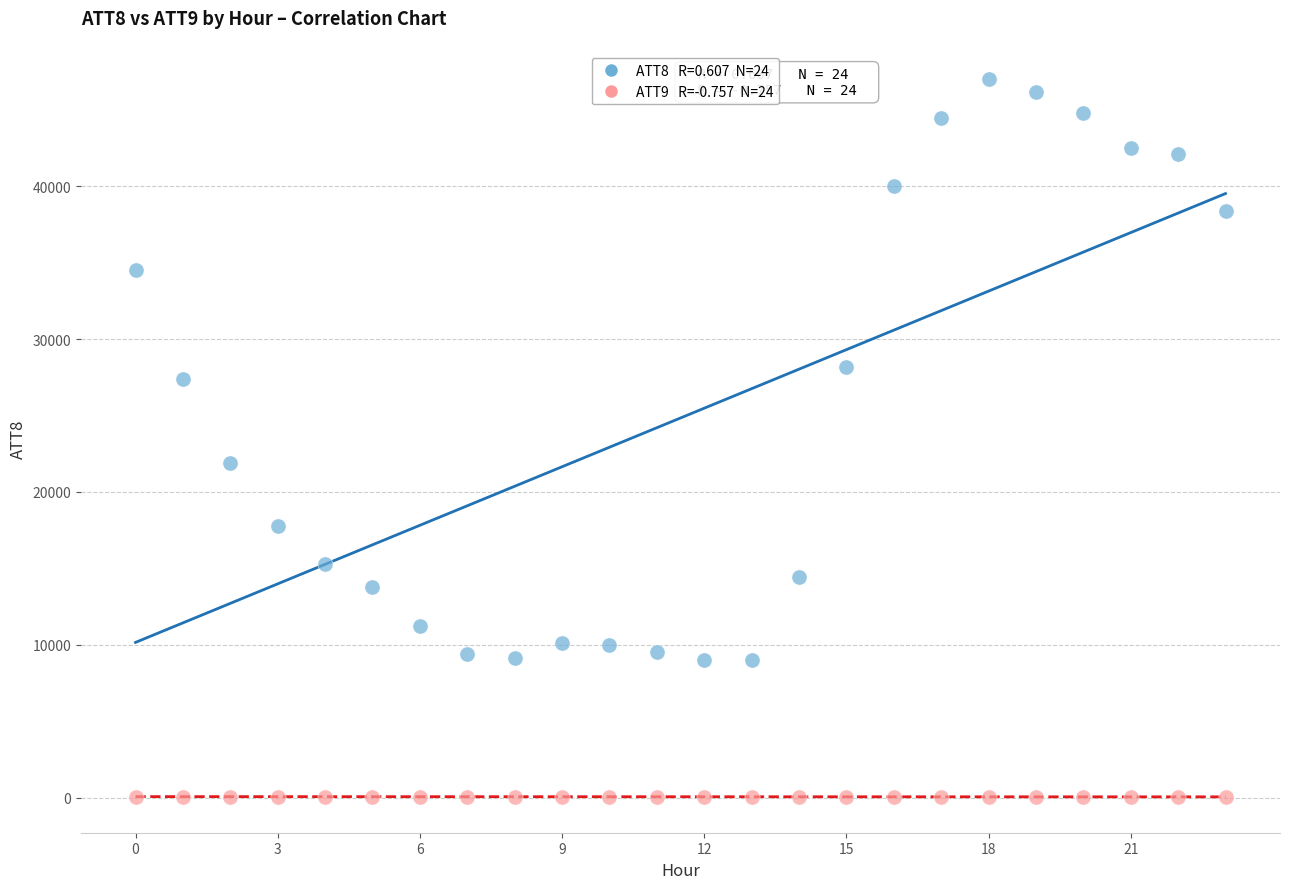

Across all series, what Y value is closest to 23521?

21900.0